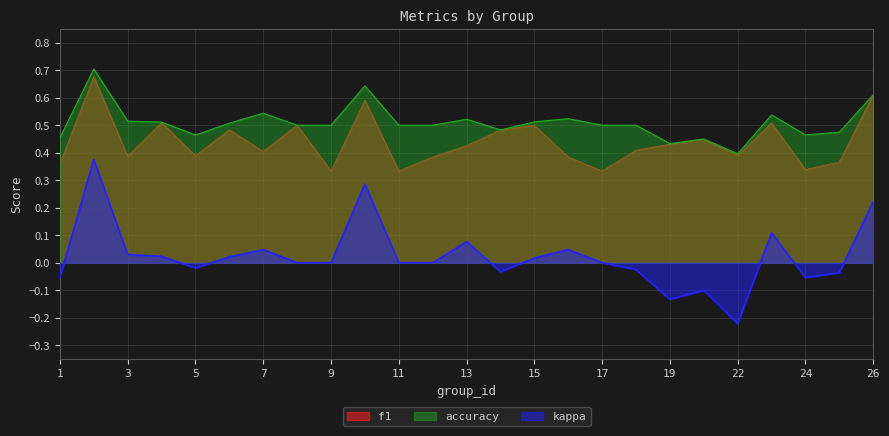

Does the chart display data point markers on the line(s)?

No